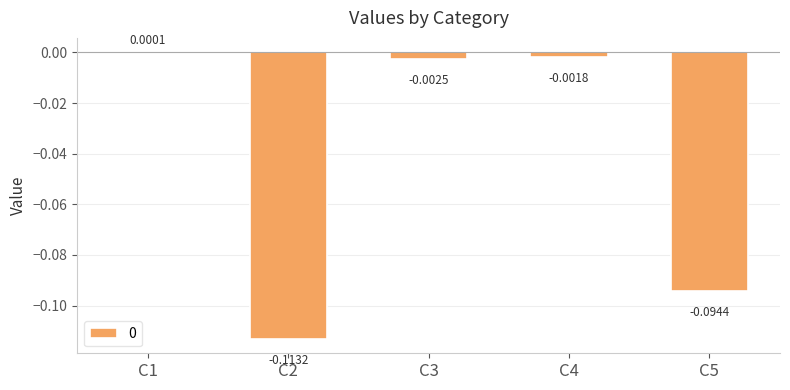

At which label does the data first exceed 0?

C1